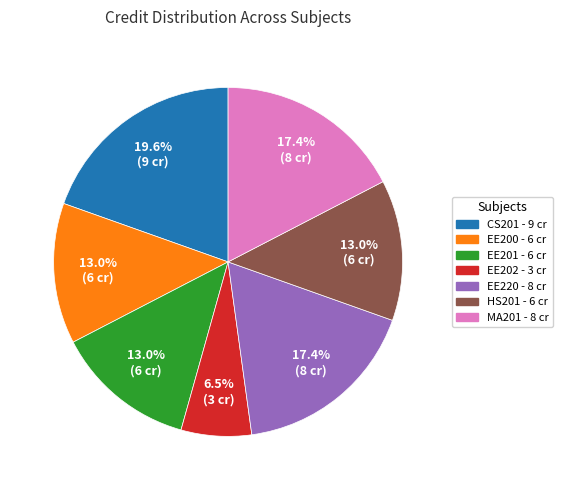

Is there any slice that represents more than half of the pie?

No